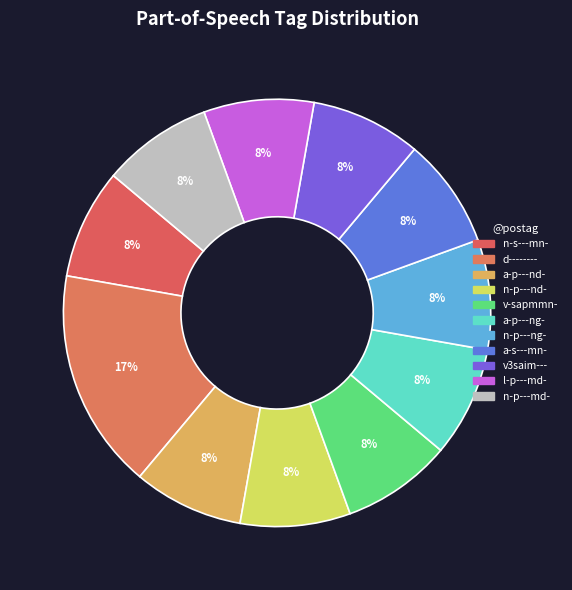

Is there a majority slice in this chart?

No